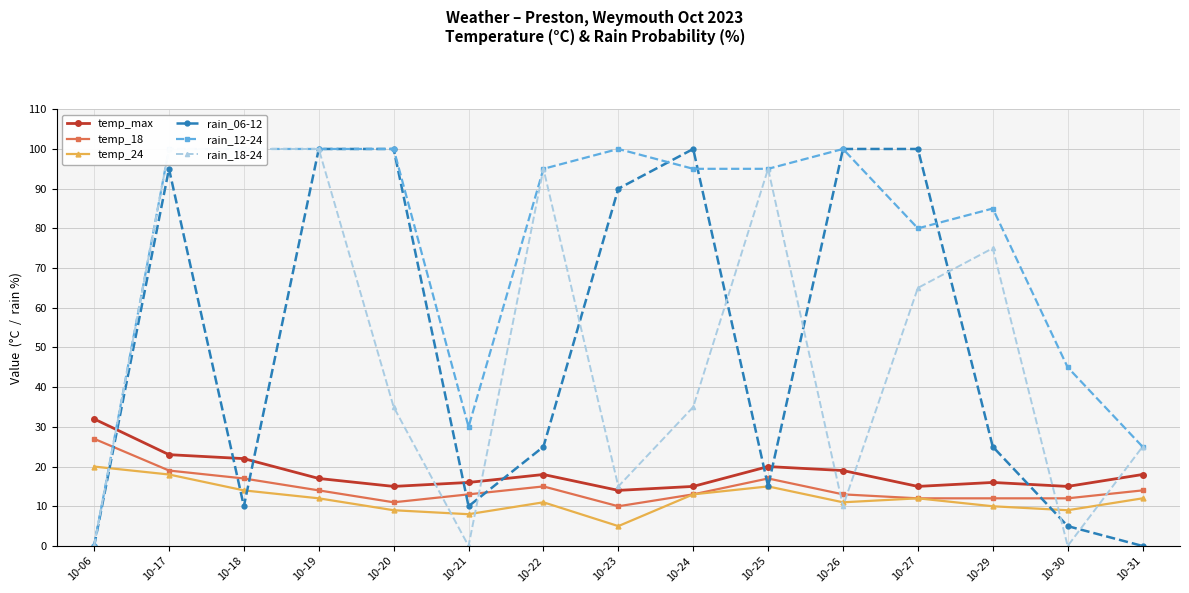

Reading left to right, what are all the values shown in this chart?

temp_max: 10-06=32	10-17=23	10-18=22	10-19=17	10-20=15	10-21=16	10-22=18	10-23=14	10-24=15	10-25=20	10-26=19	10-27=15	10-29=16	10-30=15	10-31=18
temp_18: 10-06=27	10-17=19	10-18=17	10-19=14	10-20=11	10-21=13	10-22=15	10-23=10	10-24=13	10-25=17	10-26=13	10-27=12	10-29=12	10-30=12	10-31=14
temp_24: 10-06=20	10-17=18	10-18=14	10-19=12	10-20=9	10-21=8	10-22=11	10-23=5	10-24=13	10-25=15	10-26=11	10-27=12	10-29=10	10-30=9	10-31=12
rain_06-12: 10-06=0	10-17=95	10-18=10	10-19=100	10-20=100	10-21=10	10-22=25	10-23=90	10-24=100	10-25=15	10-26=100	10-27=100	10-29=25	10-30=5	10-31=0
rain_12-24: 10-06=0	10-17=100	10-18=100	10-19=100	10-20=100	10-21=30	10-22=95	10-23=100	10-24=95	10-25=95	10-26=100	10-27=80	10-29=85	10-30=45	10-31=25
rain_18-24: 10-06=0	10-17=100	10-18=100	10-19=100	10-20=35	10-21=0	10-22=95	10-23=15	10-24=35	10-25=95	10-26=10	10-27=65	10-29=75	10-30=0	10-31=25